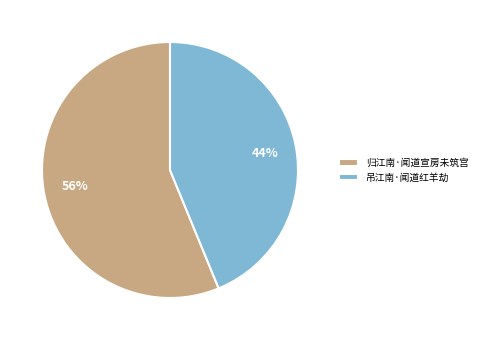

Which category has the smallest portion of the pie?

吊江南·闻道红羊劫